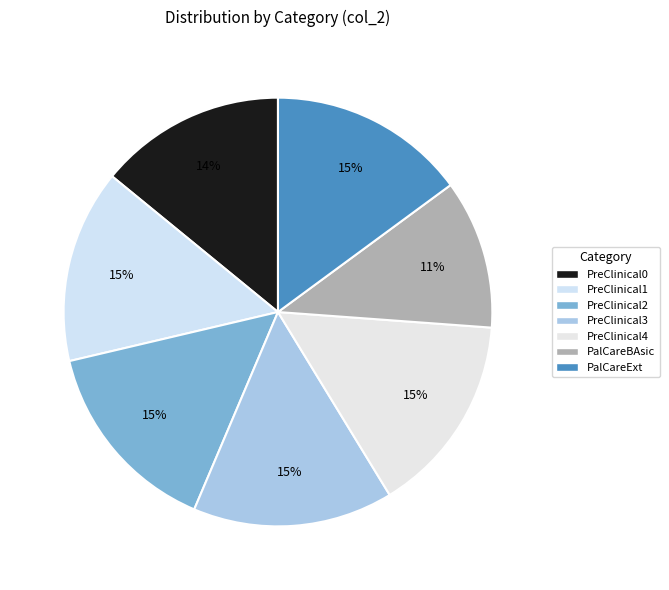

How many slices are in this pie chart?

7